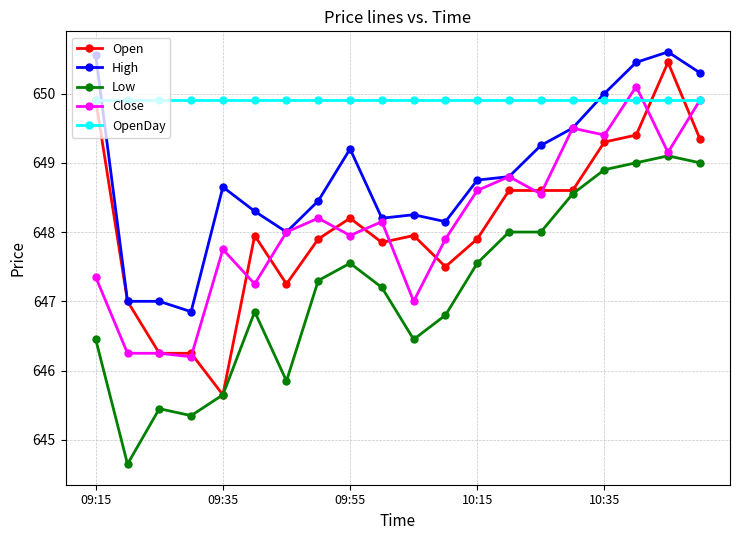

Which series has the largest total across all categories?

OpenDay